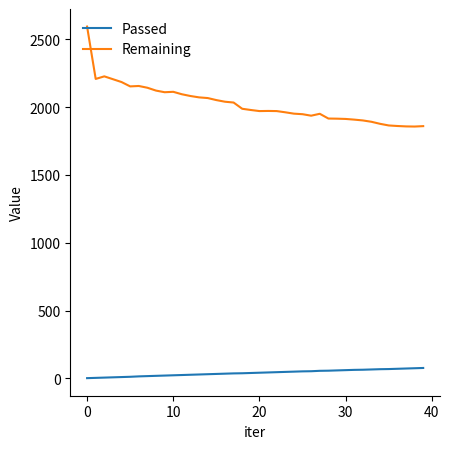

What is the difference between the maximum and minimum values in the Remaining series?

737